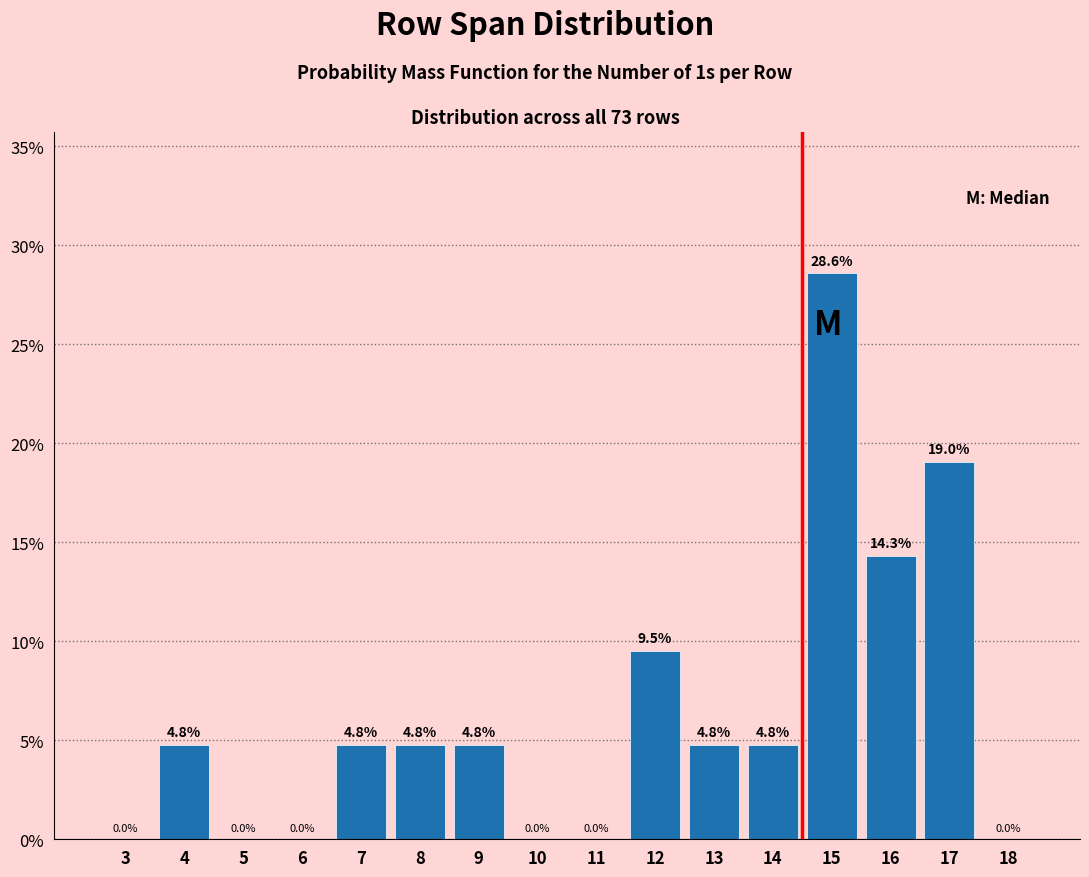

Reading left to right, what are all the values shown in this chart?

3=0.0	4=4.8	5=0.0	6=0.0	7=4.8	8=4.8	9=4.8	10=0.0	11=0.0	12=9.5	13=4.8	14=4.8	15=28.6	16=14.3	17=19.0	18=0.0